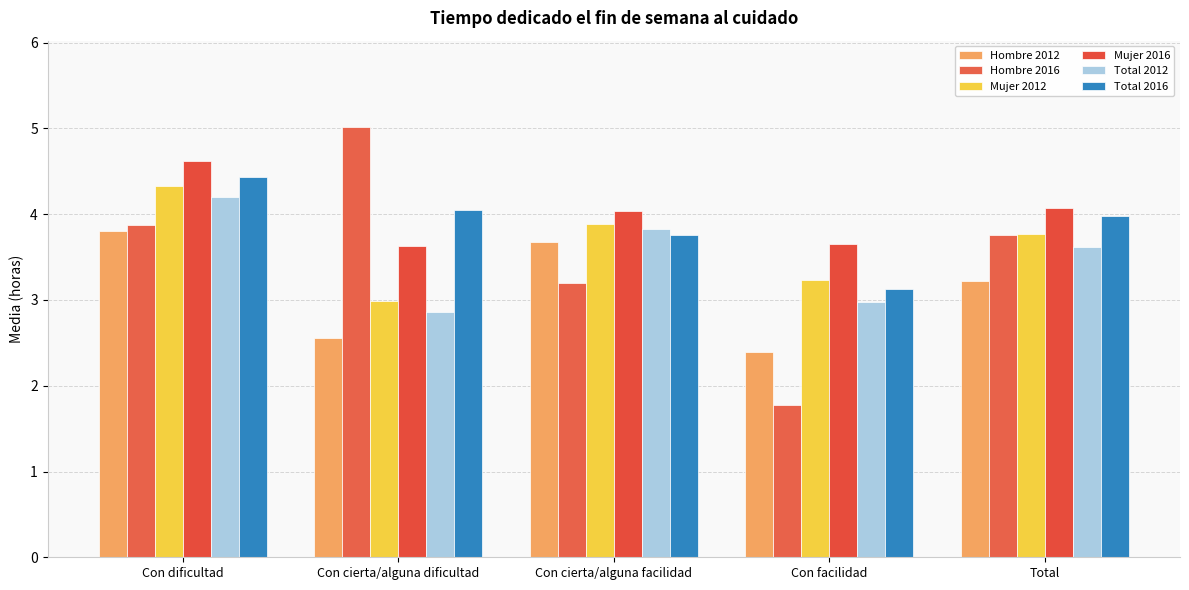

How many data points in Mujer 2012 are less than 3?

1